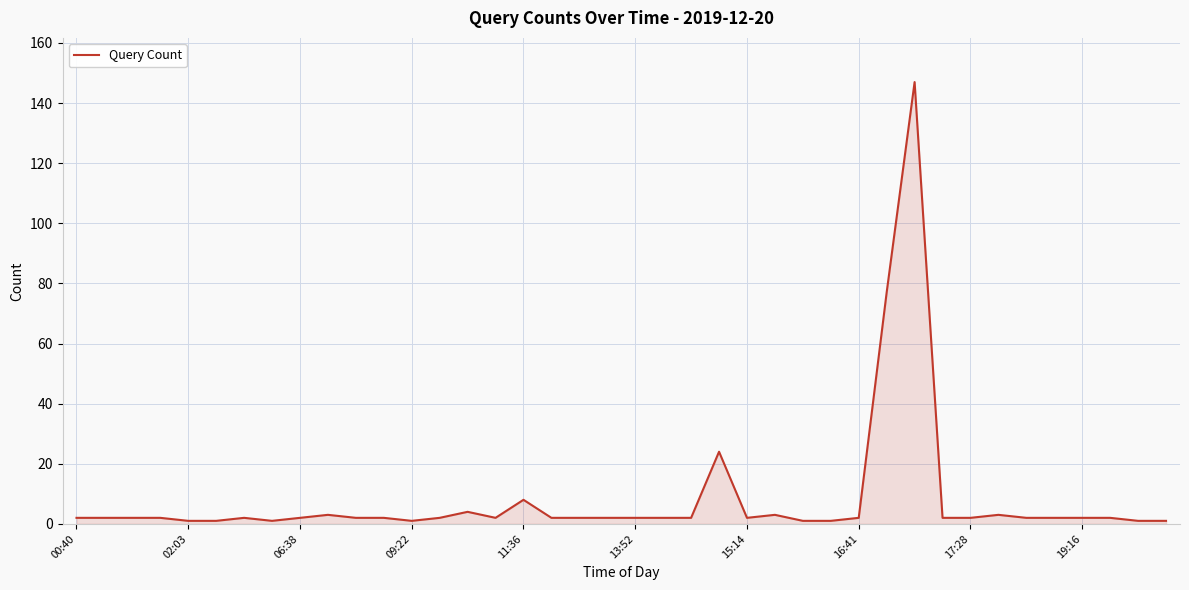

What is the greatest value displayed?

147